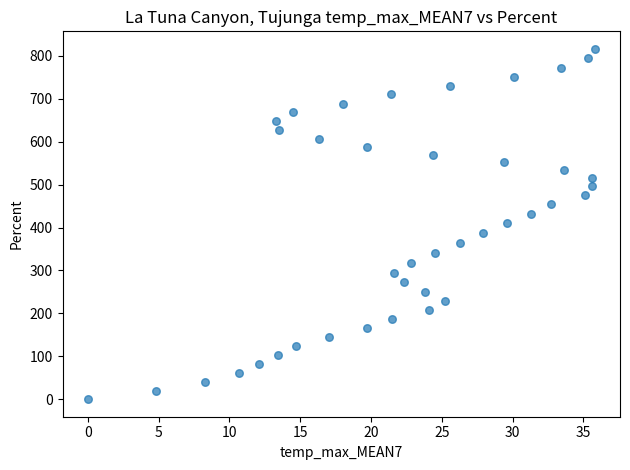

What is the range of Y values (max minus min)?

816.3